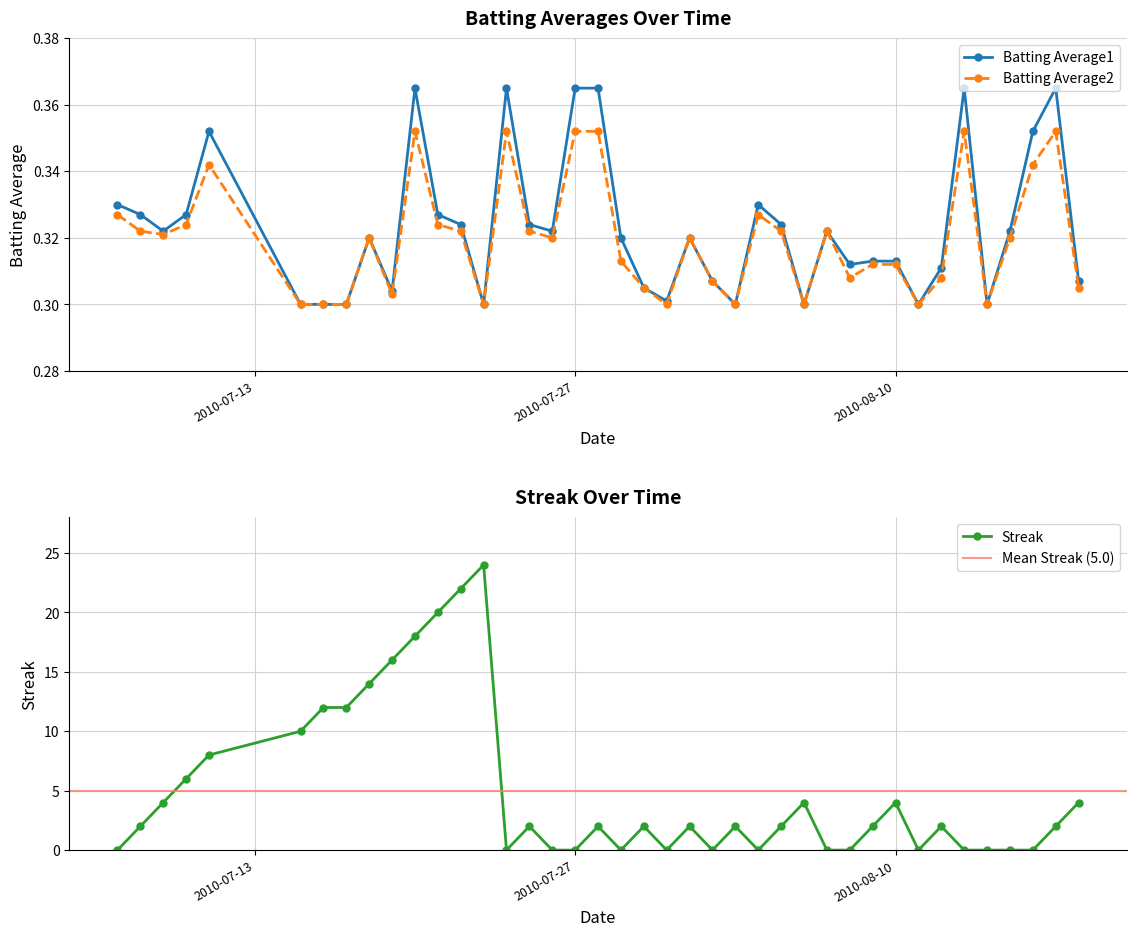

How many intersections are there between Batting Average2 and Streak?

19